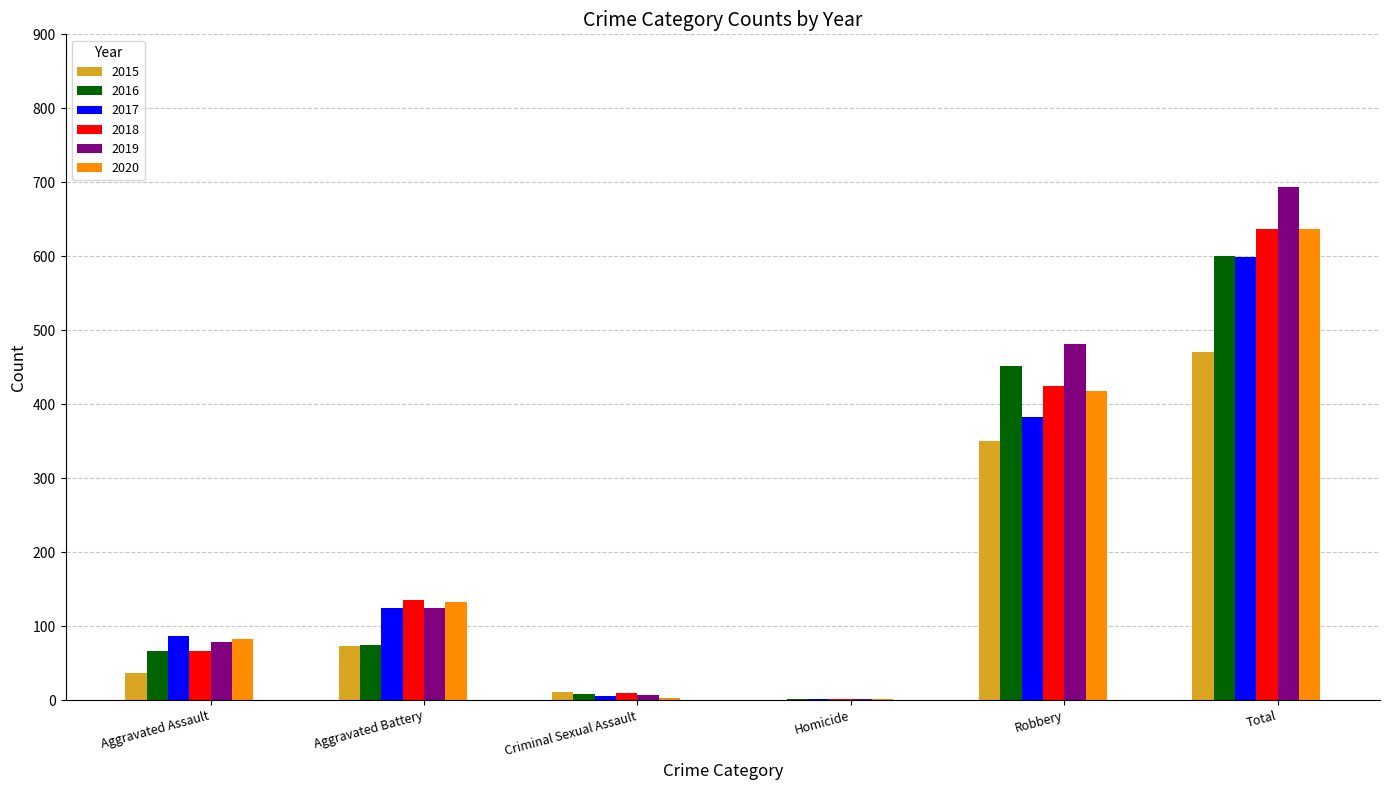

At which label does 2018 reach its peak?

Total